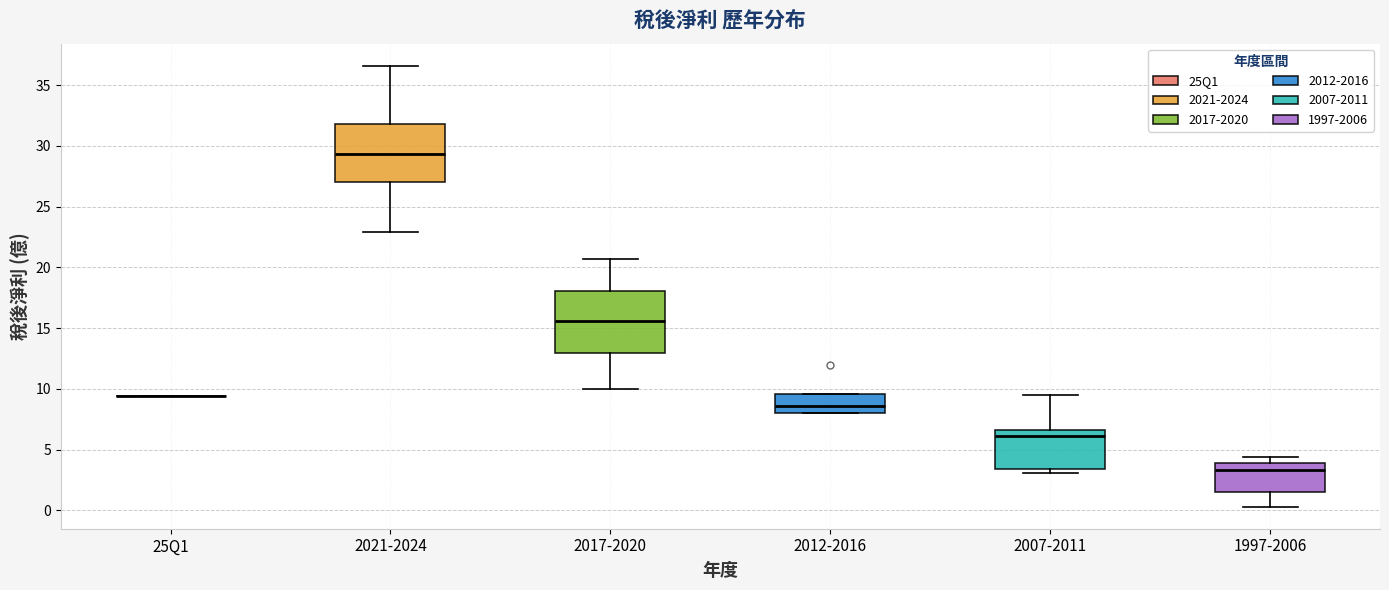

Where is the upper edge of the box for 2021-2024 on the y-axis? The values are not printed on the chart, so give them approximately, as read against the axis.

32.0